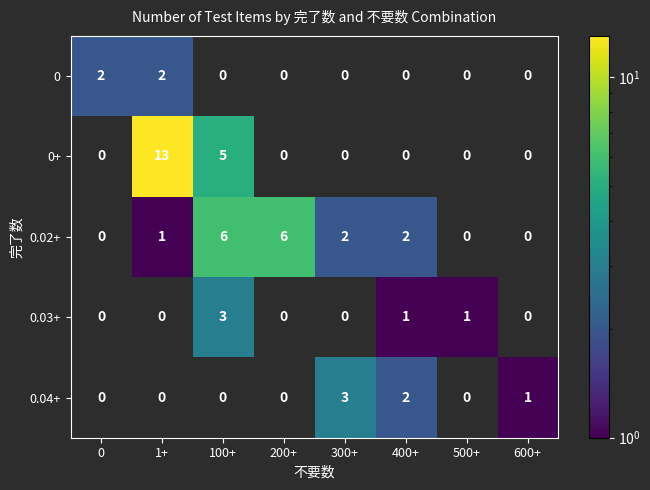

The 0.04+ series shows 2 at 400+. True or false?

True